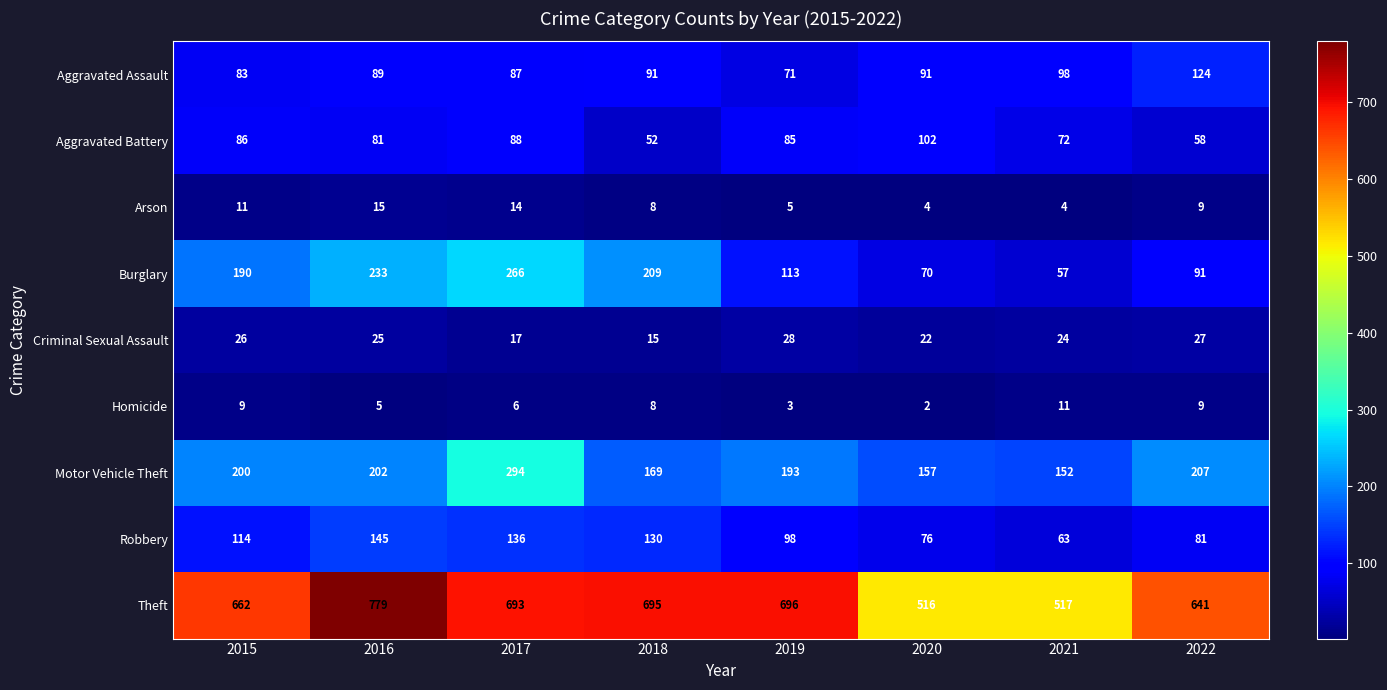

The Motor Vehicle Theft series shows 289 at 2018. True or false?

False